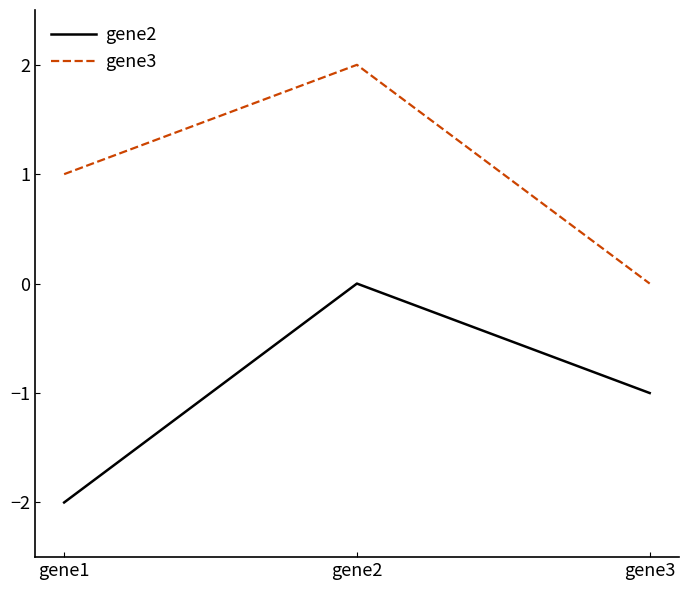

Is this an area chart (filled region under the line)?

No